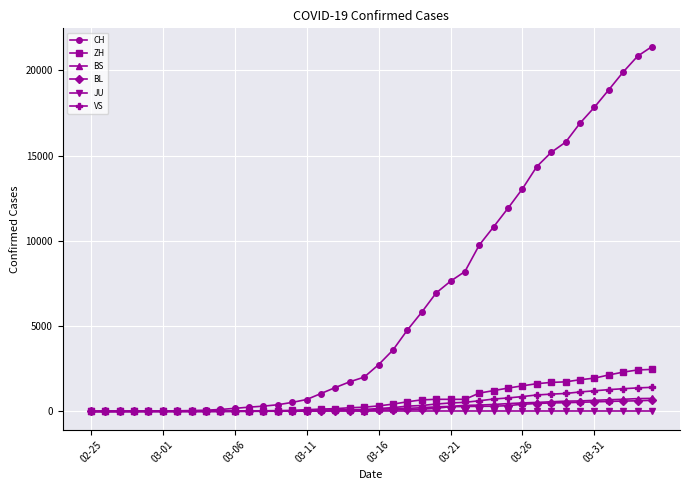

What is the maximum value for ZH?

2467